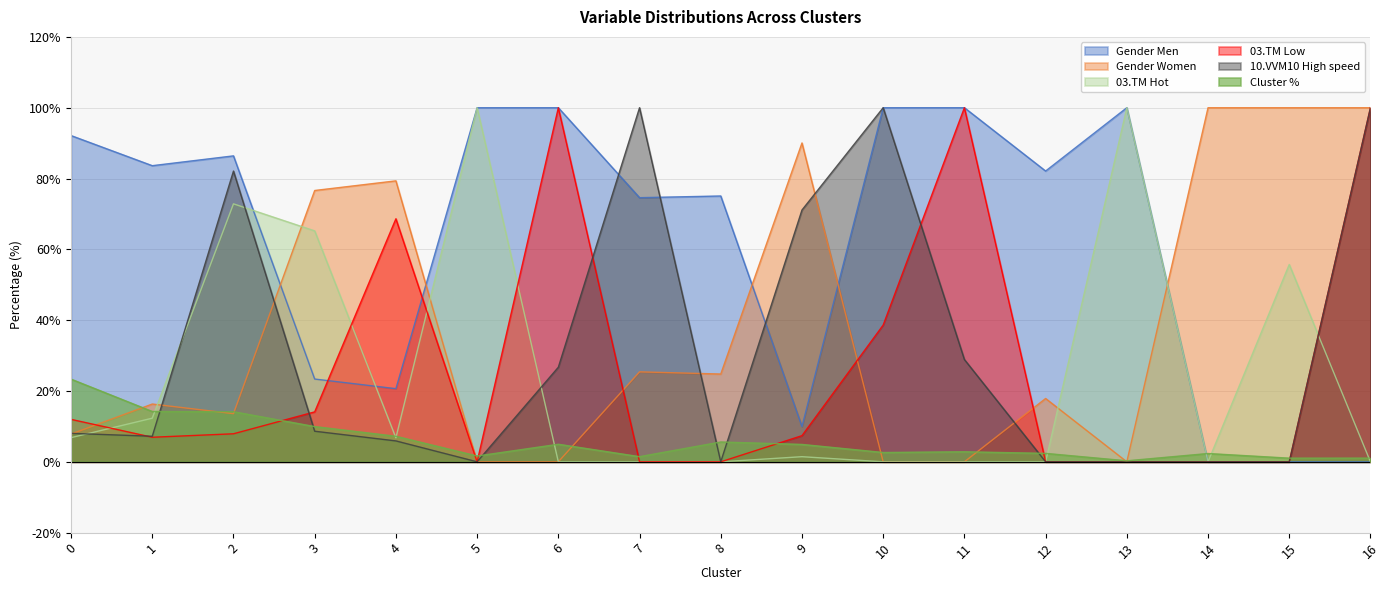

Between which two adjacent categories do Gender Men and Cluster % first intersect?

13 and 14